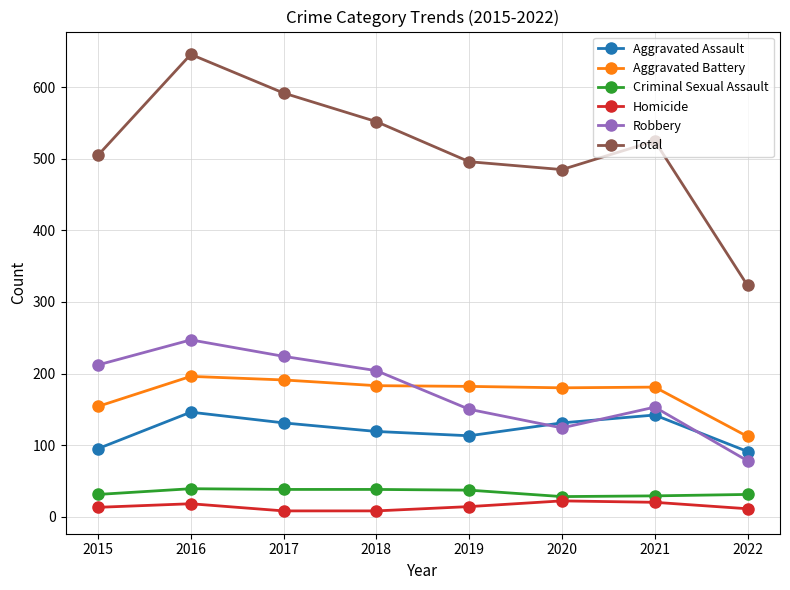

In Total, how many points are lower than both neighbors (excluding endpoints)?

1